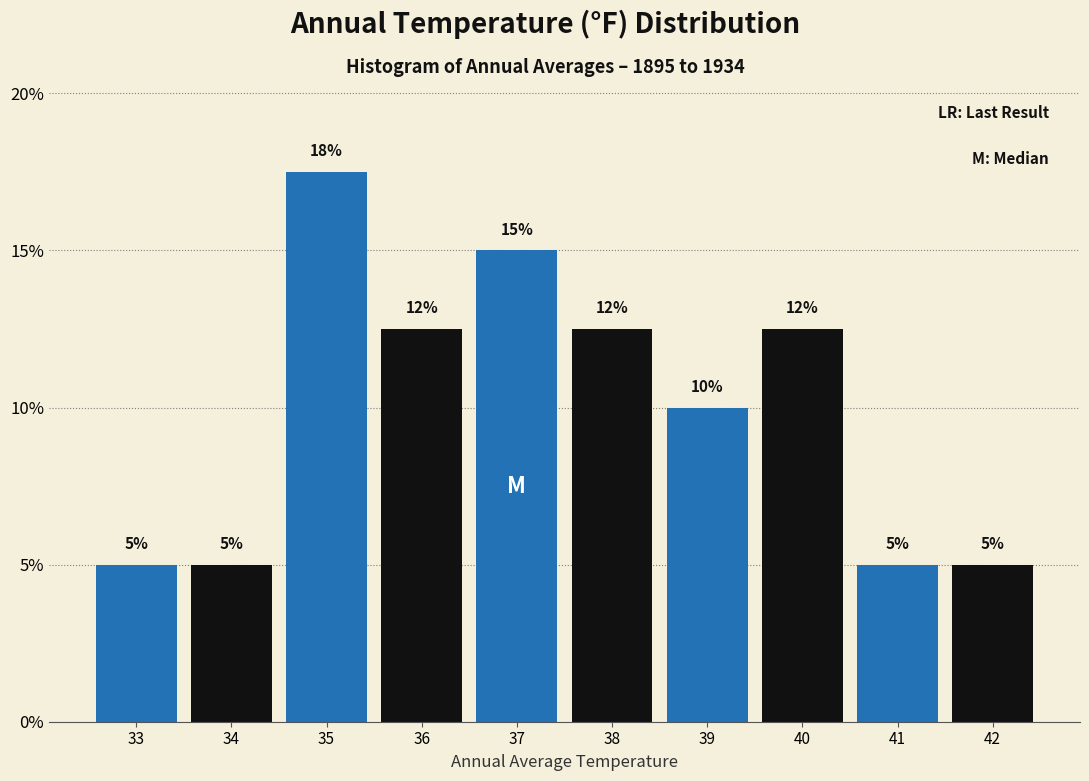

Which range on the x-axis has the tallest bar?

34.5 to 35.5